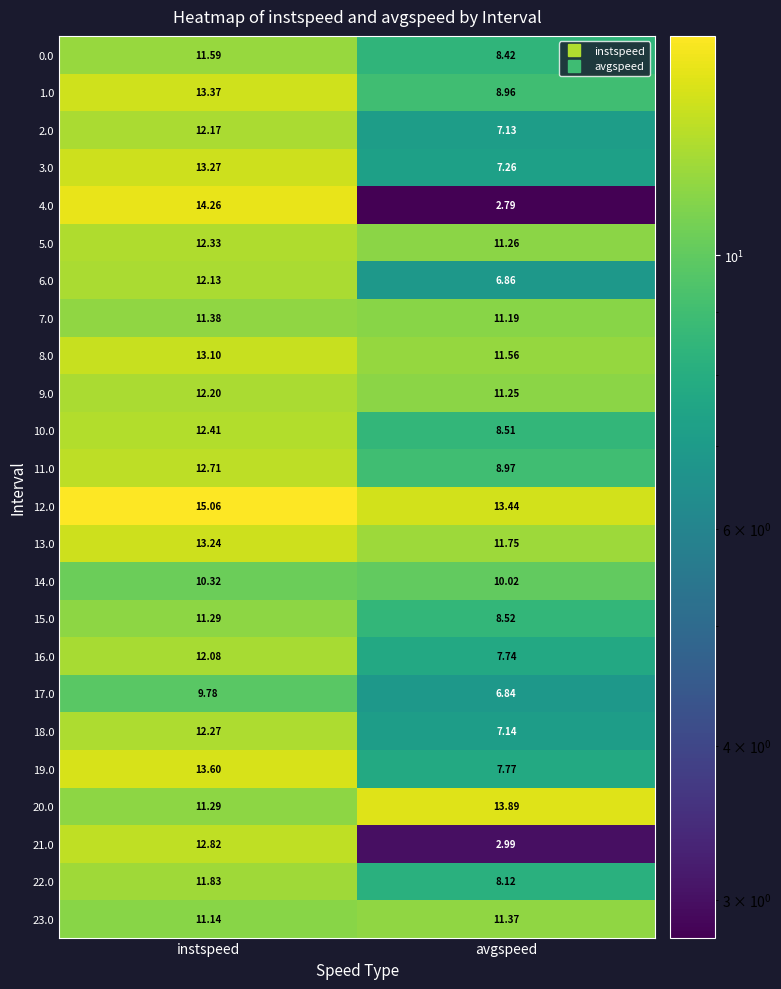

At which label does 19.0 reach its peak?

instspeed